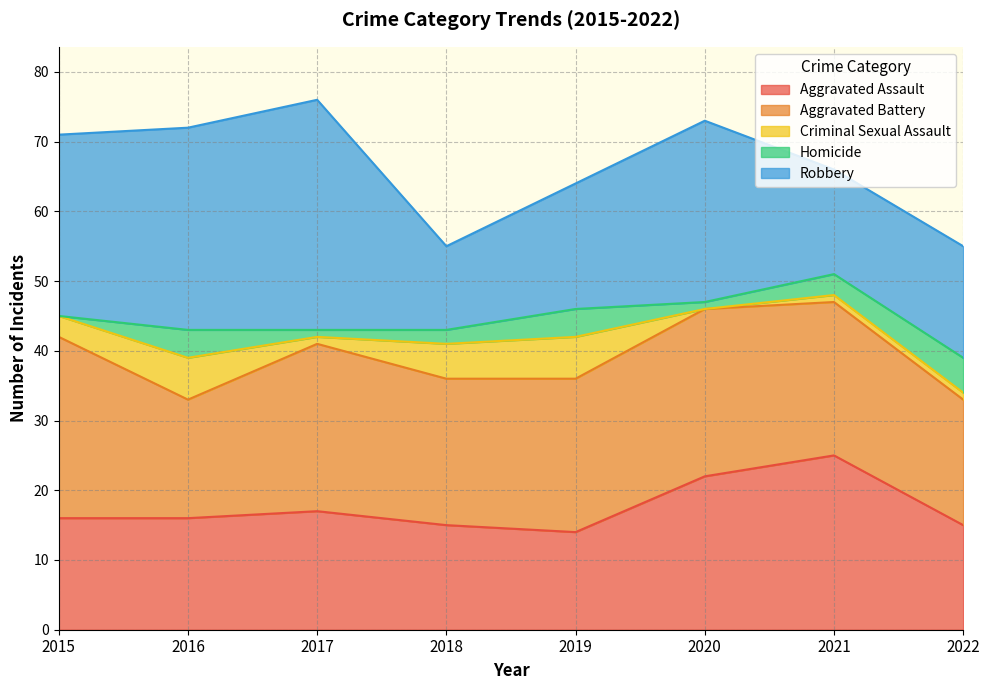

Reading right to left, list all the values displayed in this chart.

Aggravated Assault: 2022=15	2021=25	2020=22	2019=14	2018=15	2017=17	2016=16	2015=16
Aggravated Battery: 2022=18	2021=22	2020=24	2019=22	2018=21	2017=24	2016=17	2015=26
Criminal Sexual Assault: 2022=1	2021=1	2020=0	2019=6	2018=5	2017=1	2016=6	2015=3
Homicide: 2022=5	2021=3	2020=1	2019=4	2018=2	2017=1	2016=4	2015=0
Robbery: 2022=16	2021=15	2020=26	2019=18	2018=12	2017=33	2016=29	2015=26